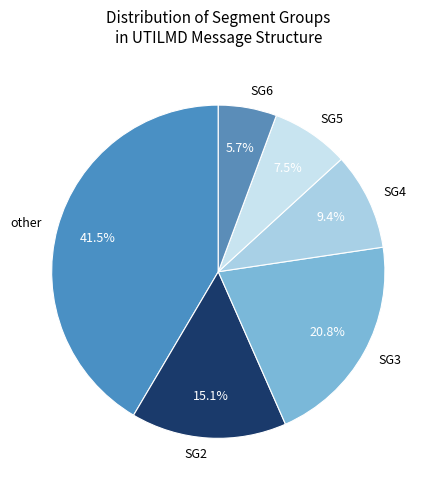

Does SG4 represent more than half of the total?

No